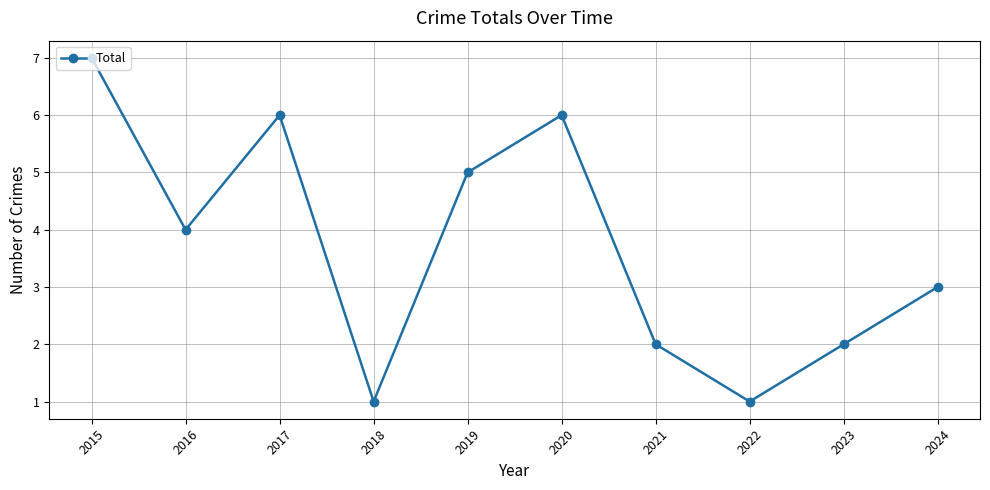

Which has a higher value, 2024 or 2019?

2019